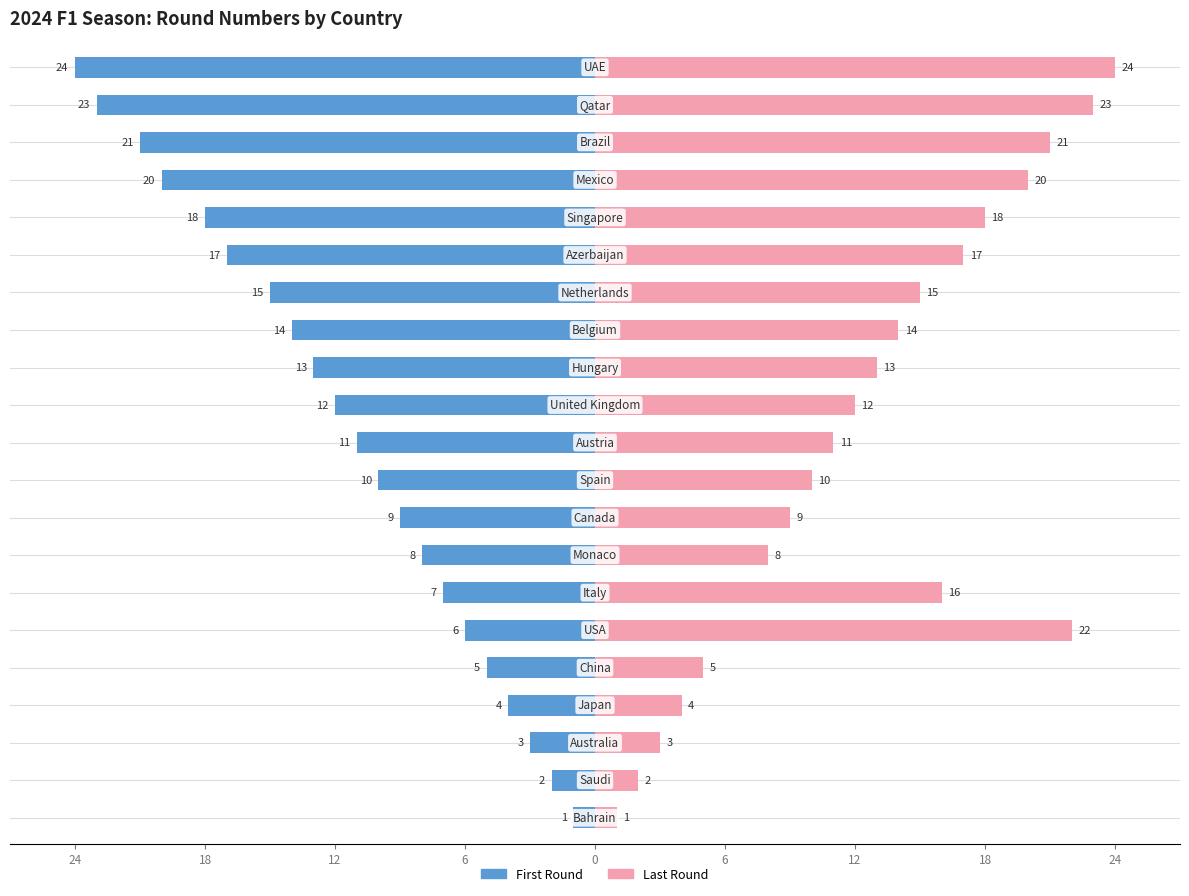

What is the label of the 7th bar from the right?

Netherlands